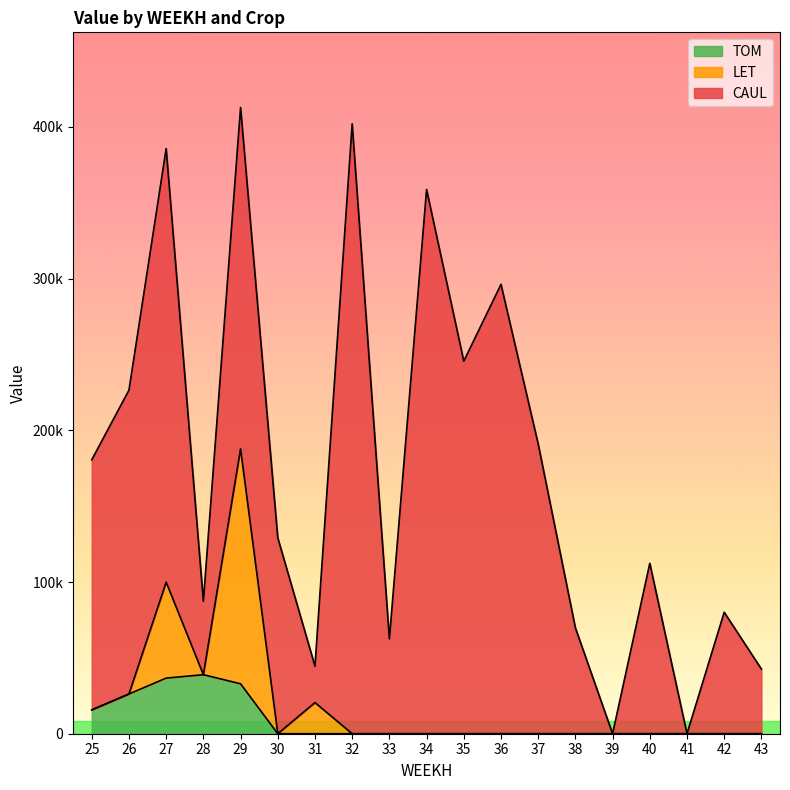

Which series has the widest spread of values?

CAUL